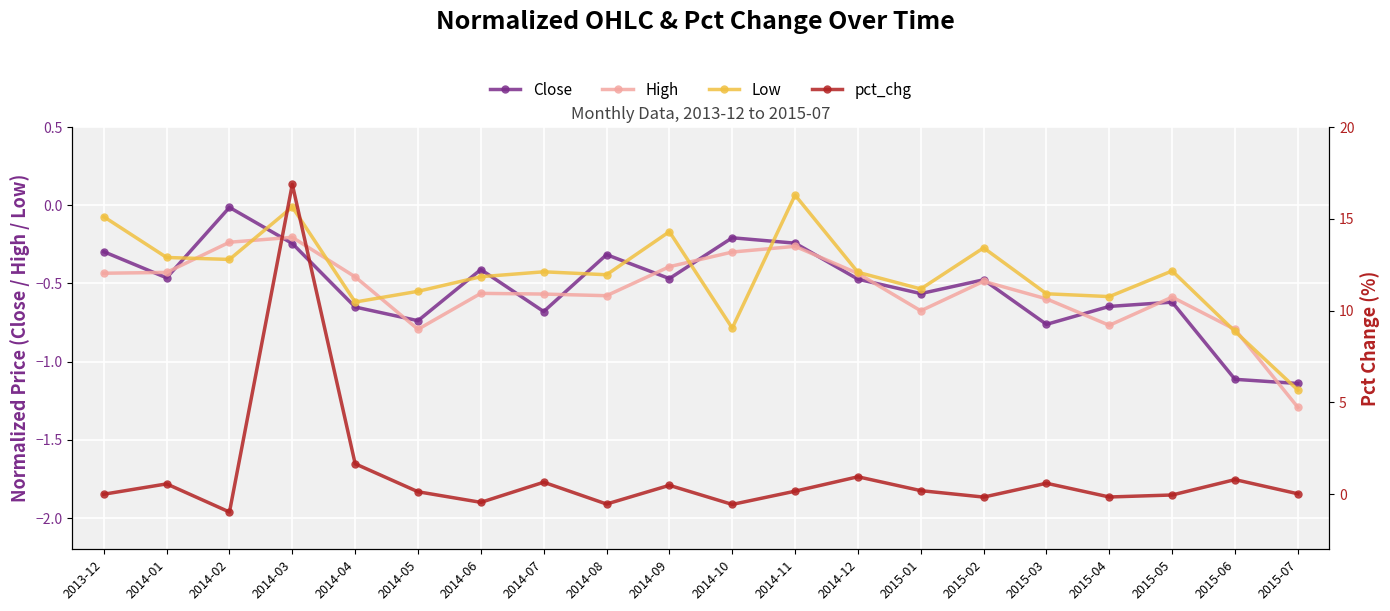

What is the value of the pct_chg point at the 19th from the left?

0.8